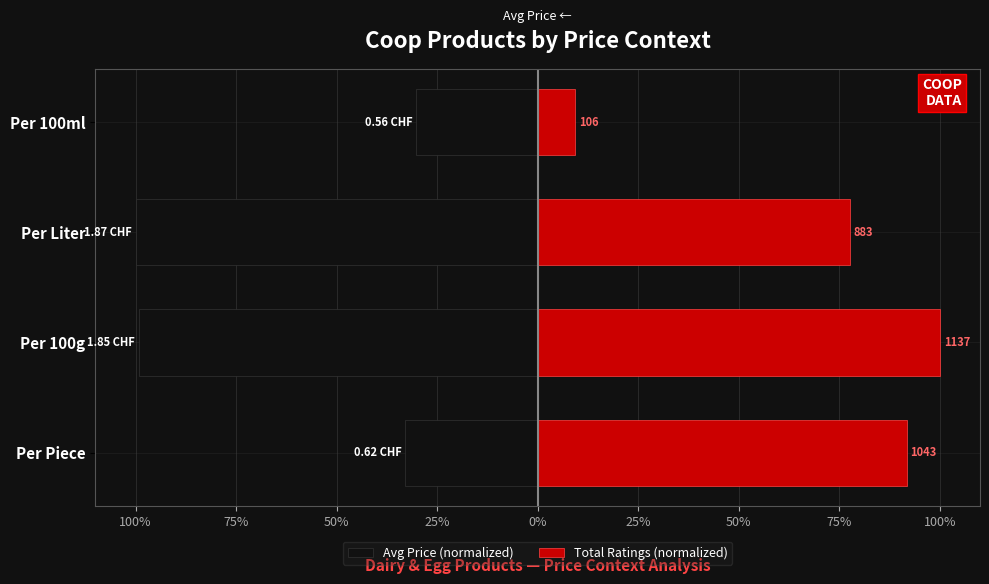

What is the minimum value shown in the chart?

-100.0